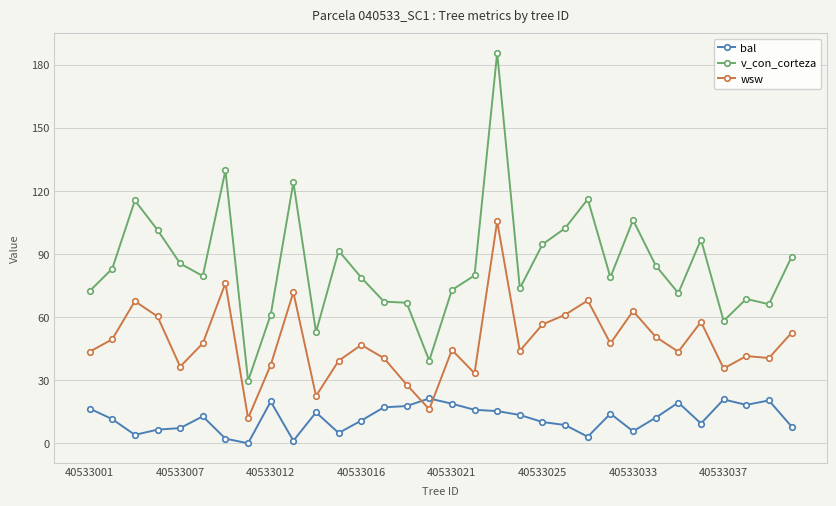

Which series has the widest spread of values?

v_con_corteza